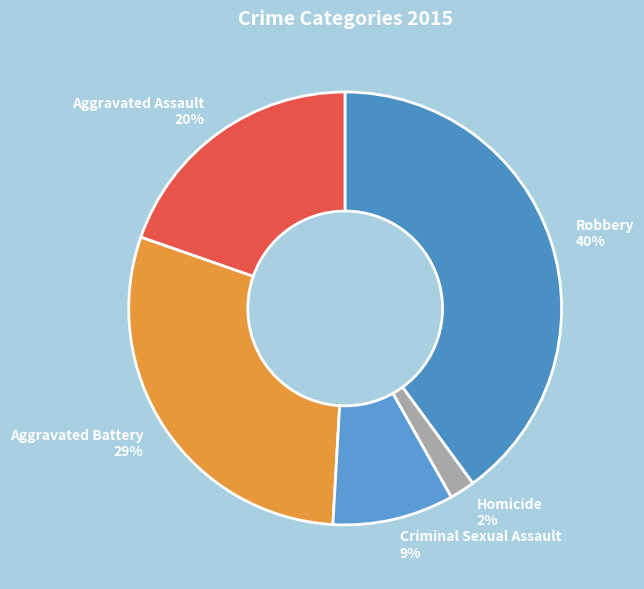

To the nearest percent, what is the difference between the Robbery and Criminal Sexual Assault slice percentages?

31%